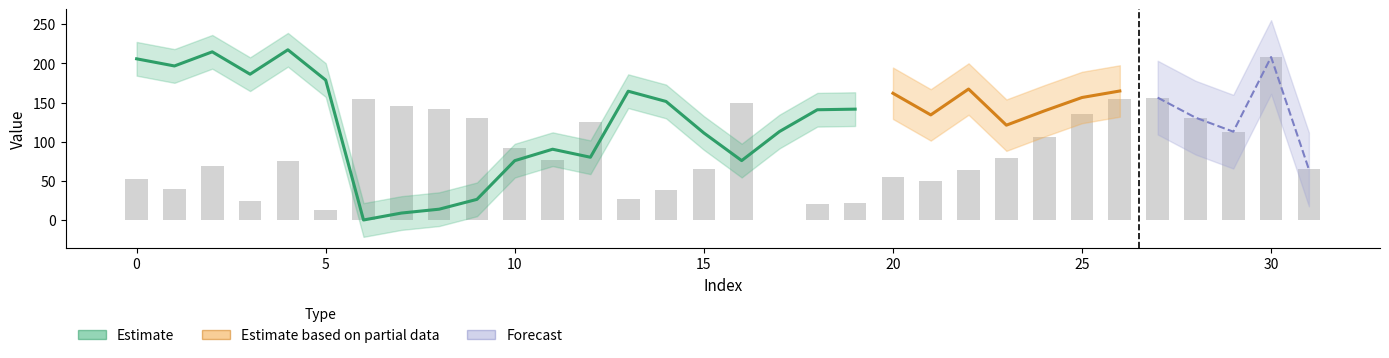

What is the change in value from 17 to 25?

+135.2